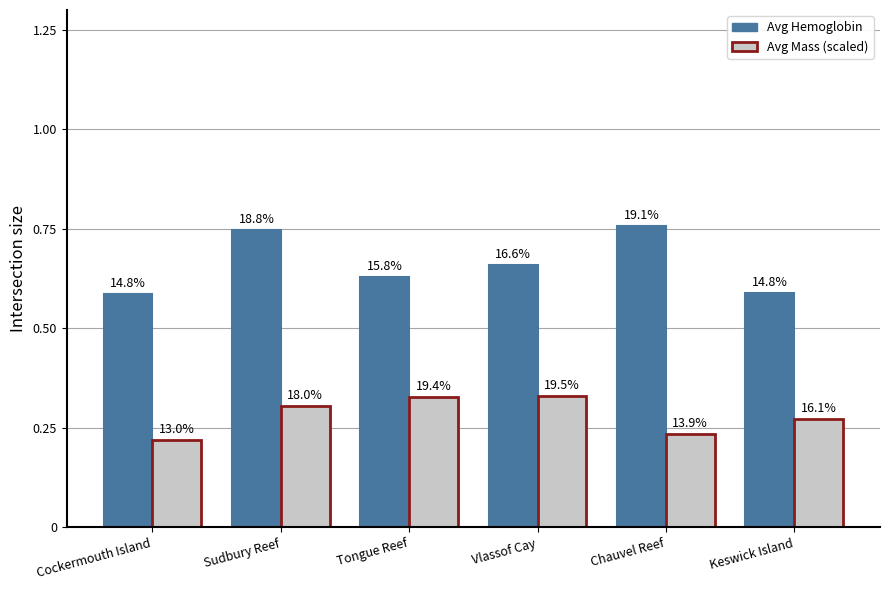

List the labels in order of Avg Mass (scaled) value, smallest first.

Cockermouth Island, Chauvel Reef, Keswick Island, Sudbury Reef, Tongue Reef, Vlassof Cay